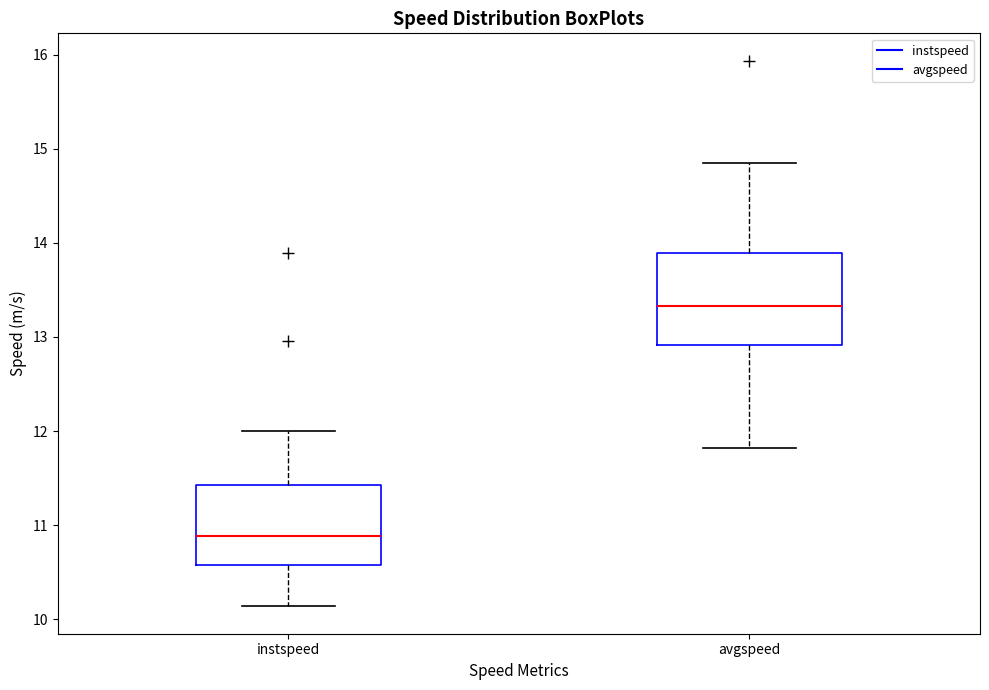

Which box is the tallest, from its lower edge to its upper edge?

avgspeed